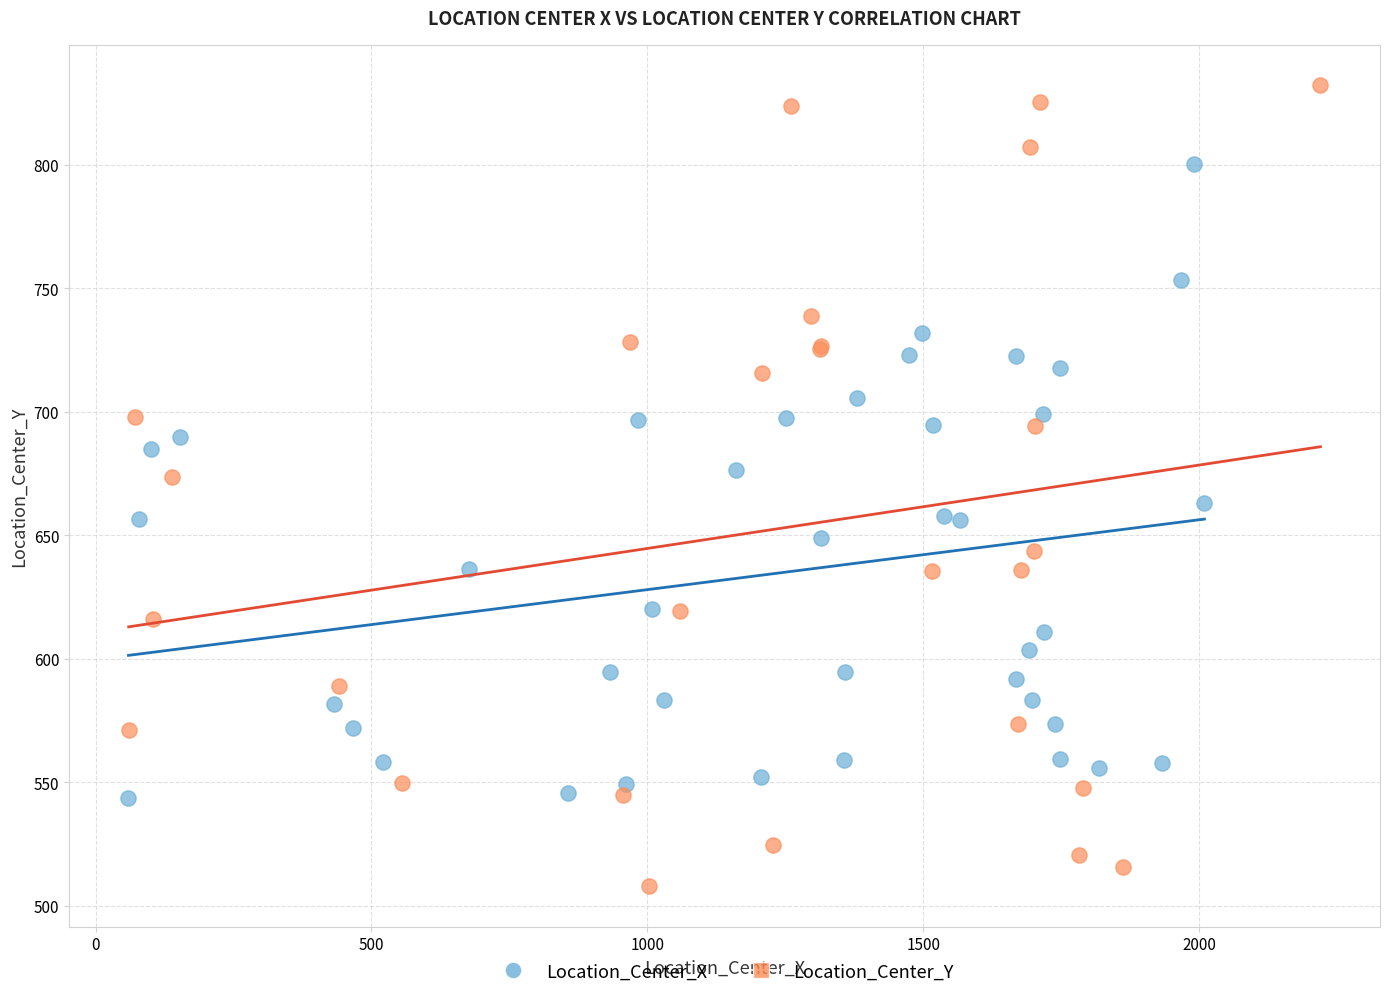

Which series has the largest Y range (max minus min)?

Location_Center_Y